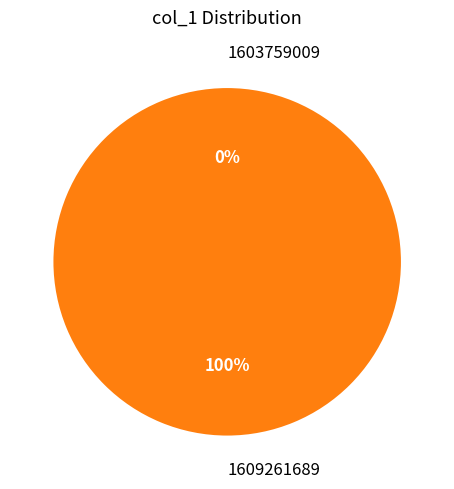

How many slices are in this pie chart?

2